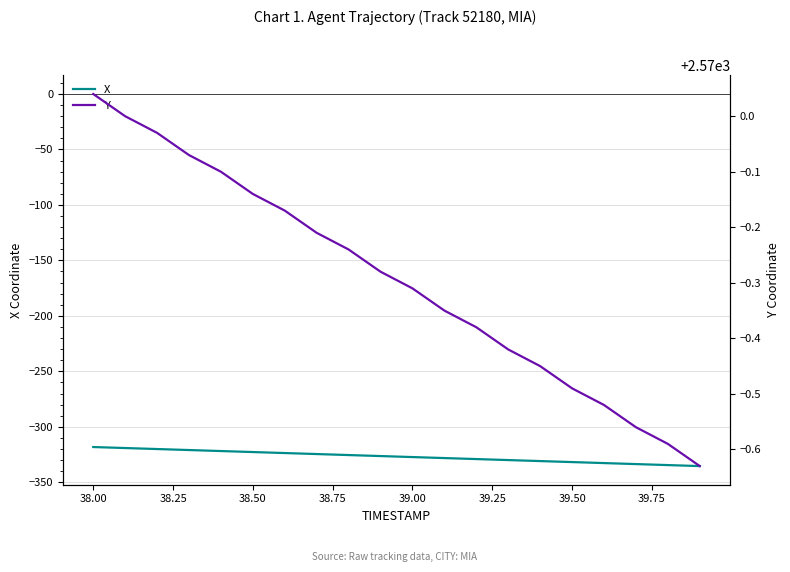

What is the highest value of the X series?

-318.2